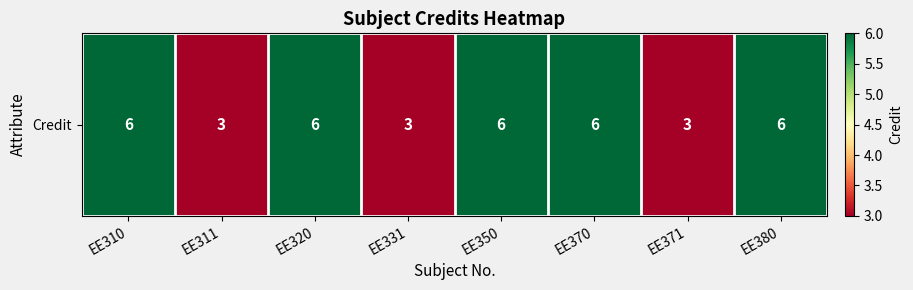

What is the minimum value shown in the chart?

3